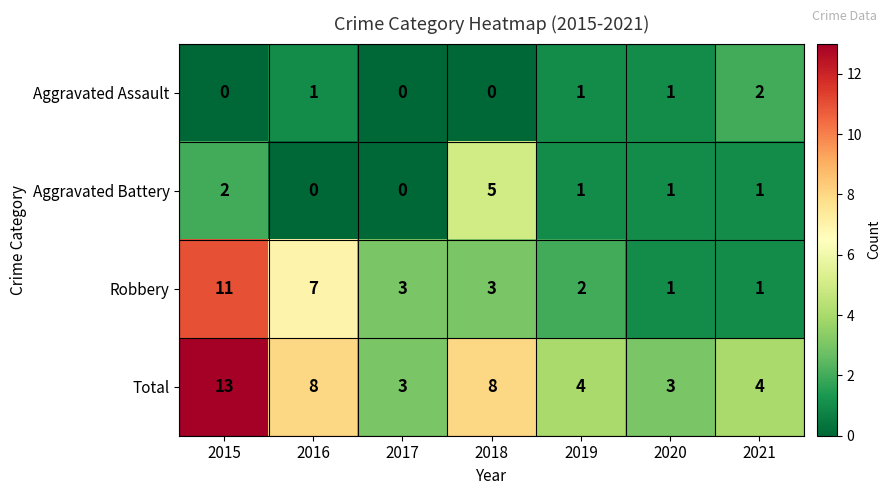

What is the greatest value displayed?

13